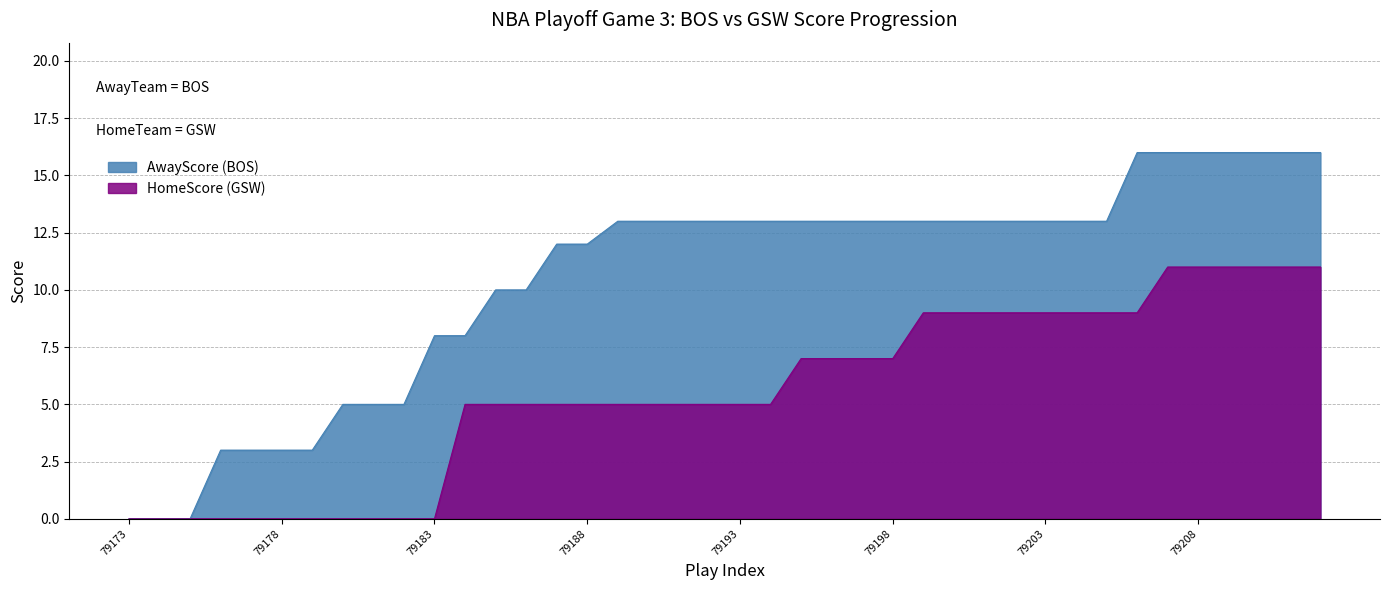

Which series changed the most between 79173 and 79204?

AwayScore